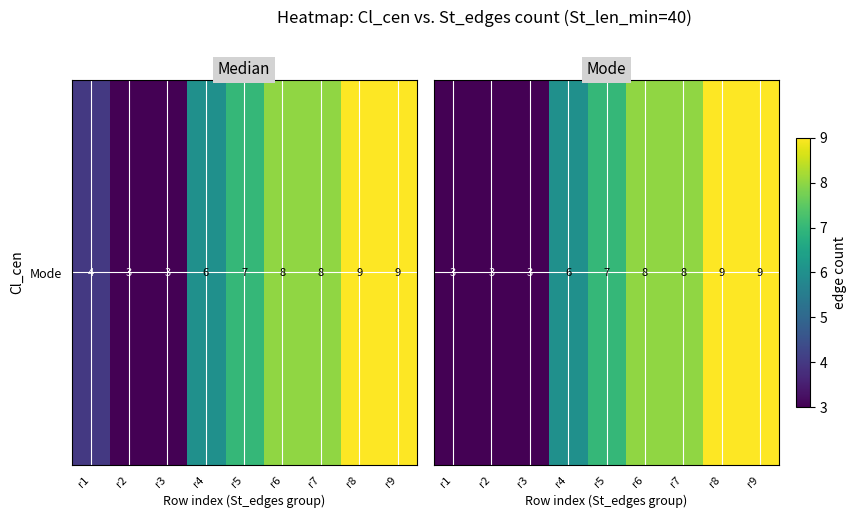

Approximately how many times larger is the value at r8 compared to r6?

1.1